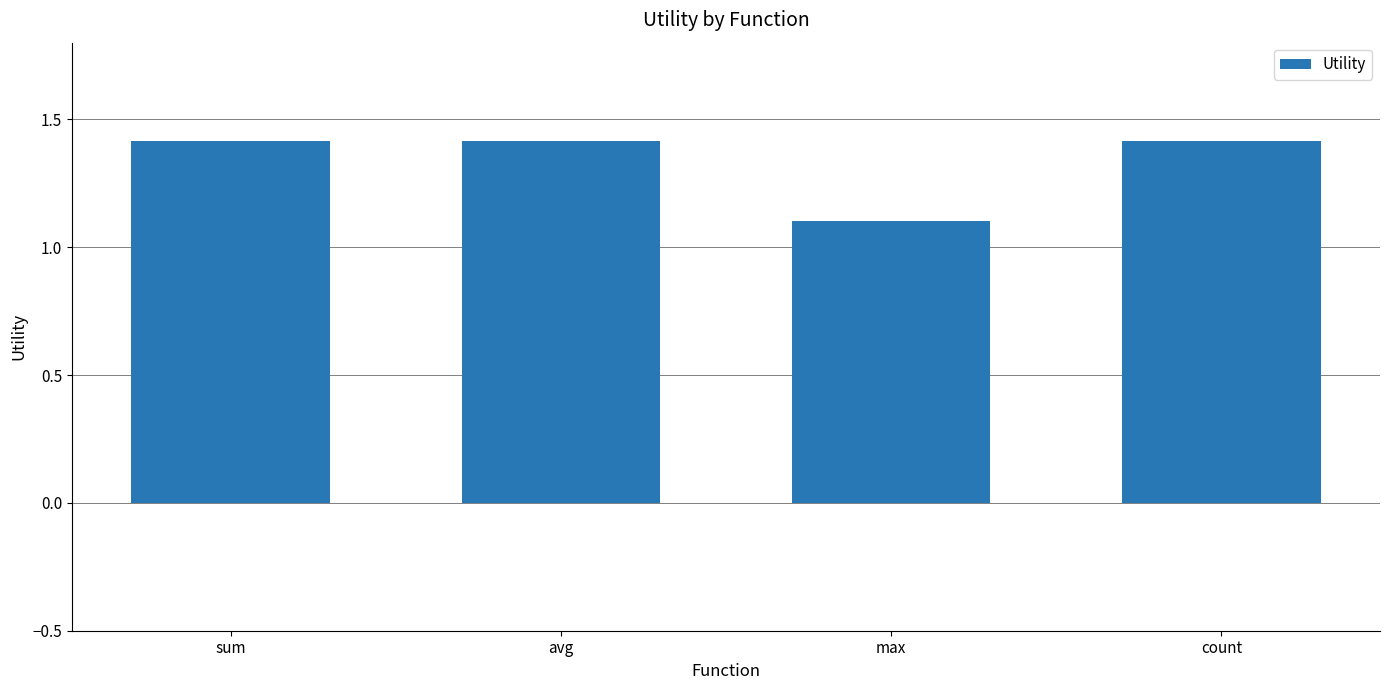

The value at sum is 1.4. True or false?

True